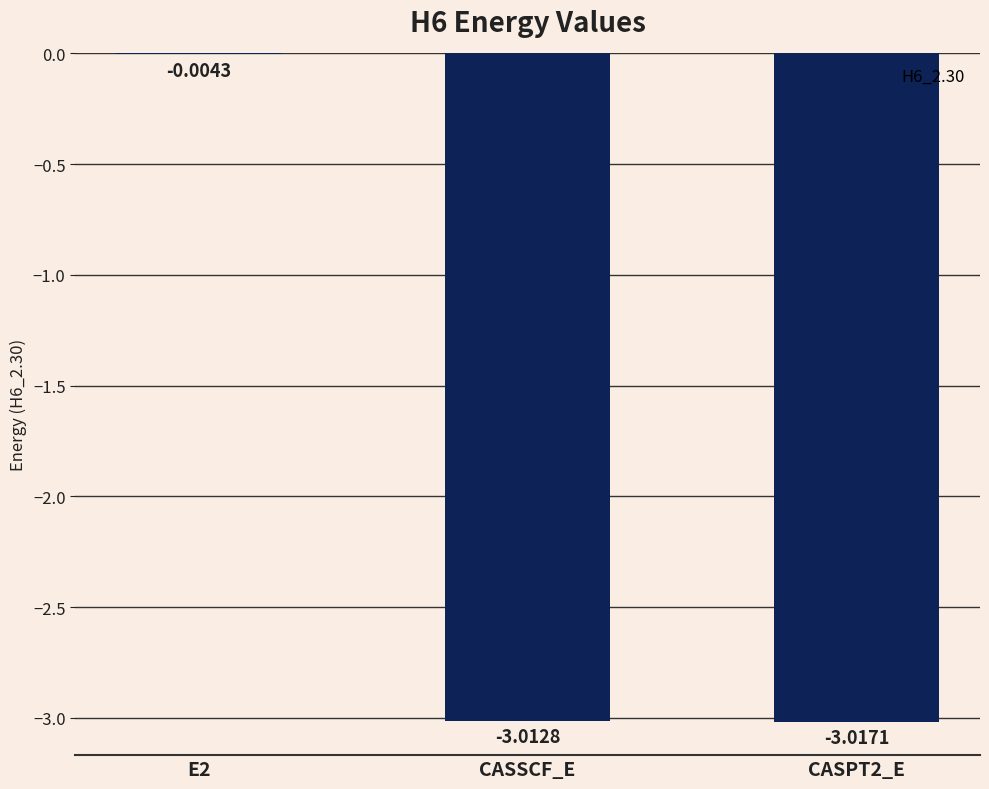

What is the sum of the values at CASPT2_E and CASSCF_E?

-6.0